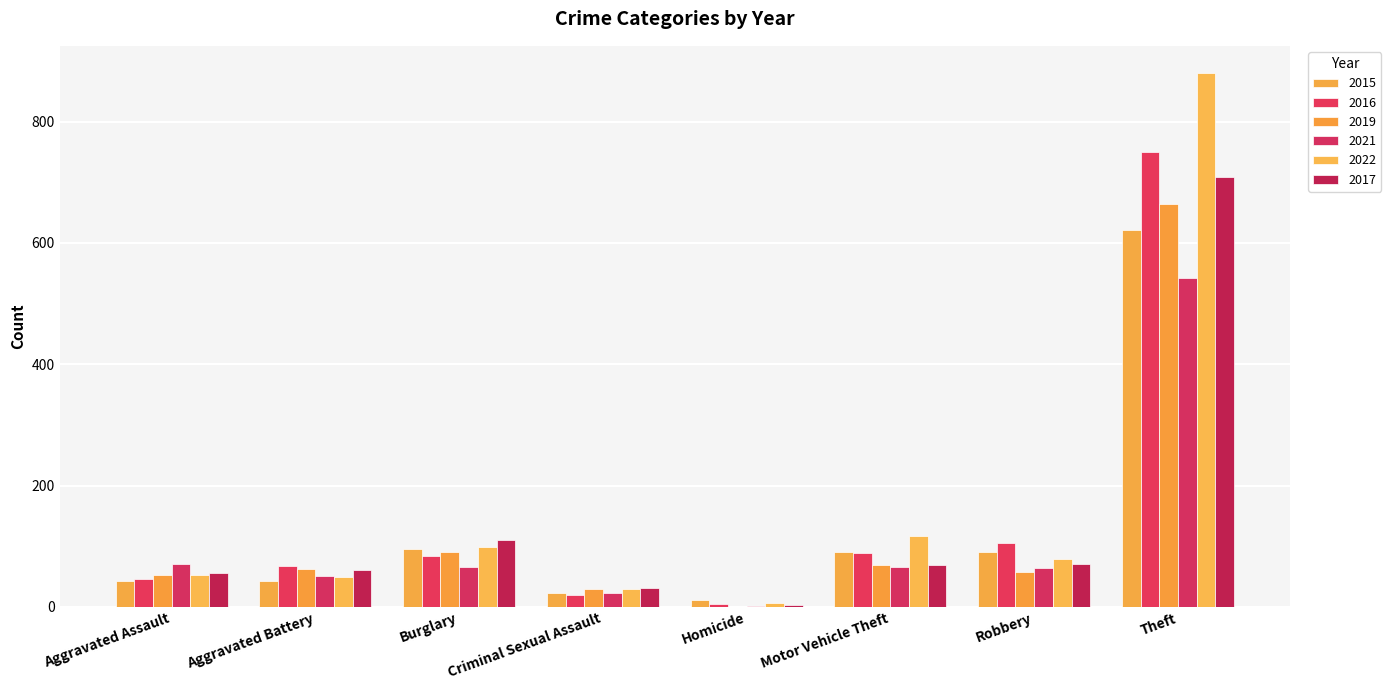

Which series has the widest spread of values?

2022